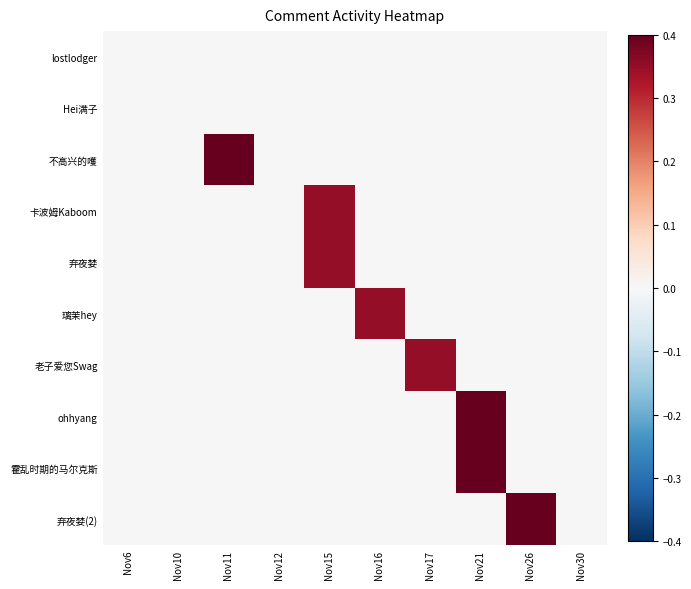

At how many categories does at least one series exceed 0?

6